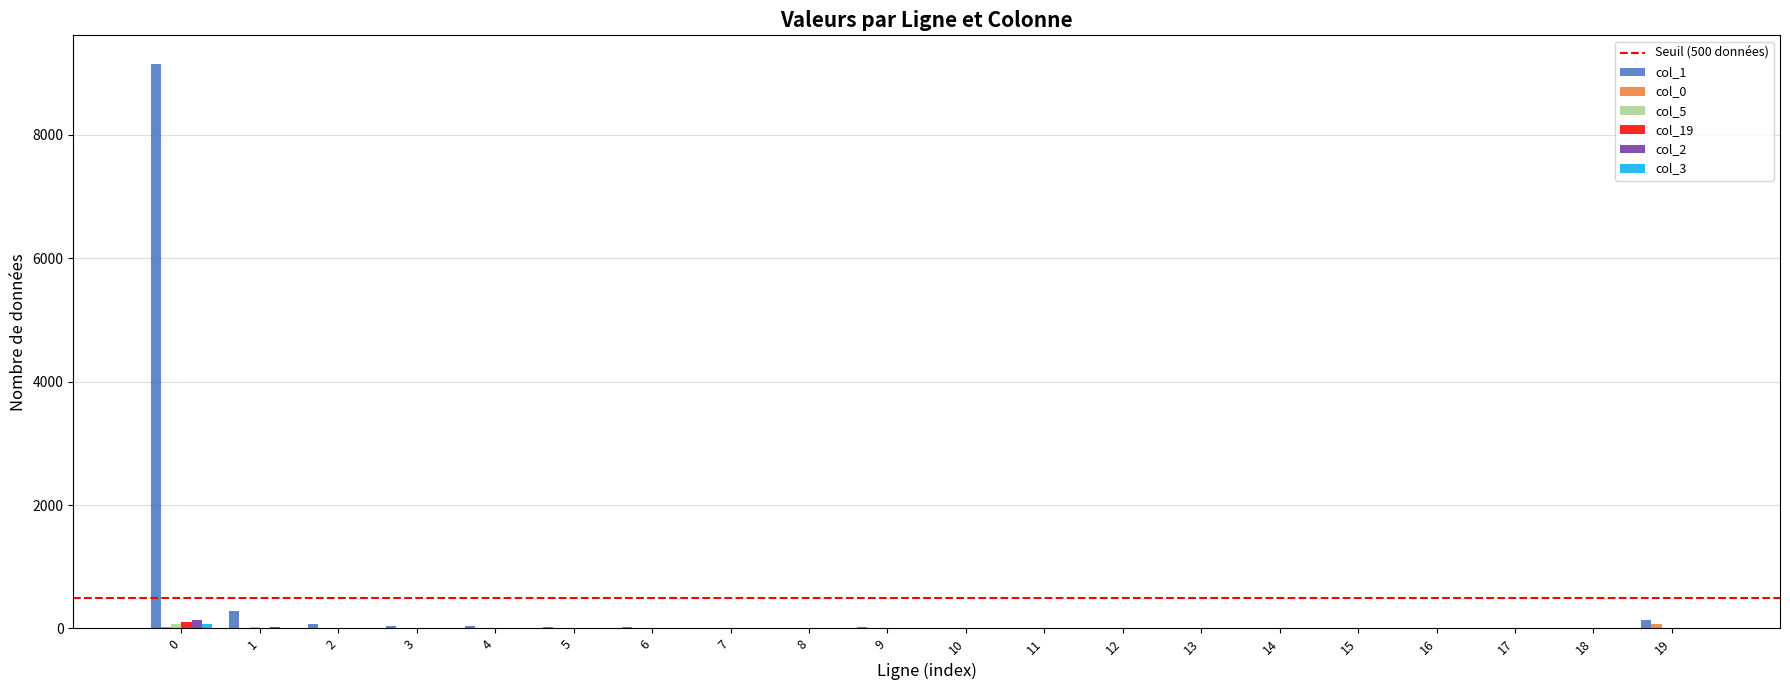

What is the greatest value displayed?

9157